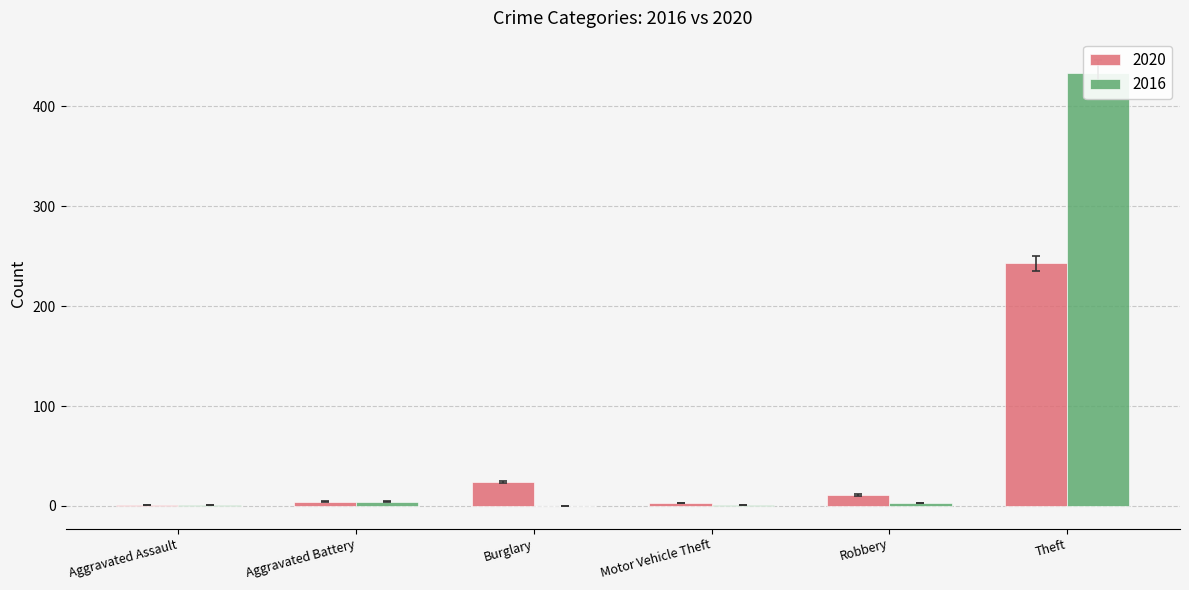

Rank the series by their maximum value, from highest to lowest.

2016, 2020